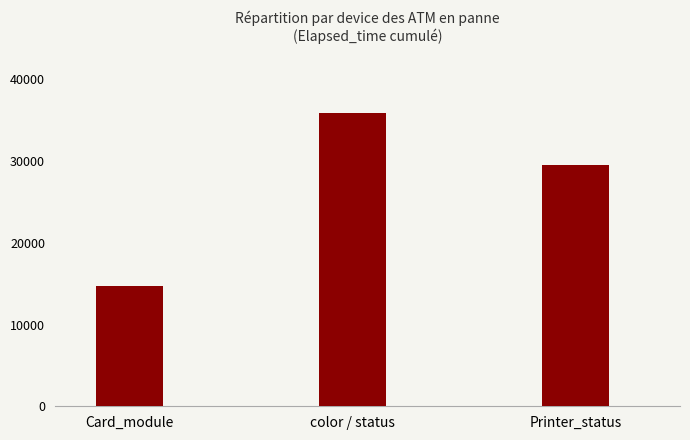

Are the bars horizontal?

No